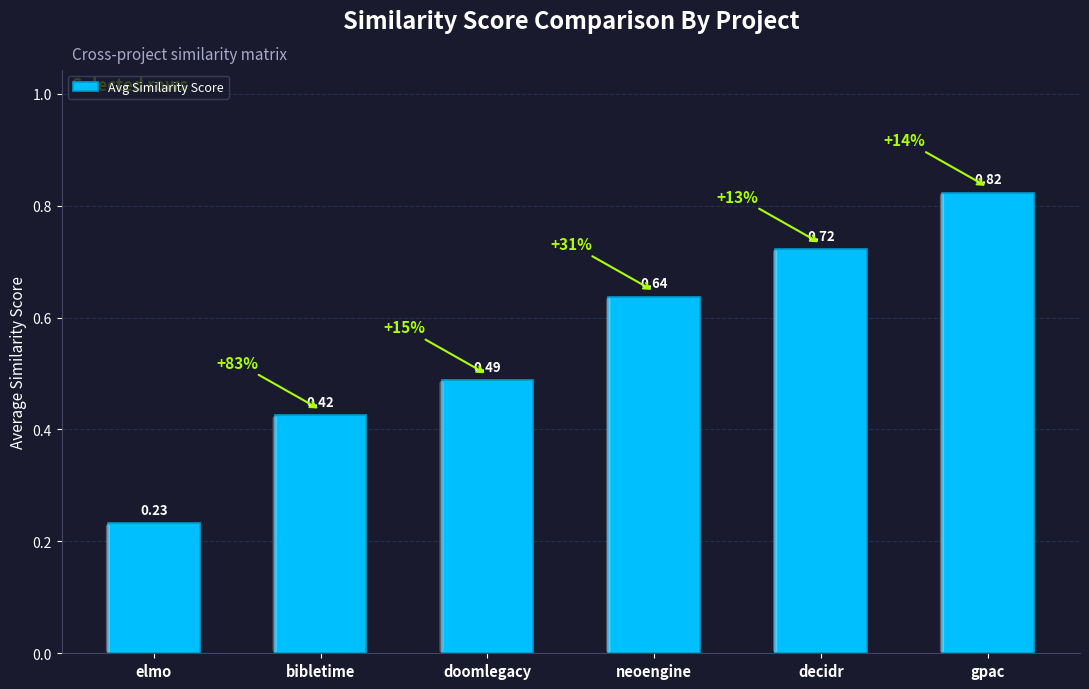

At which category does the chart reach its minimum across all series?

elmo